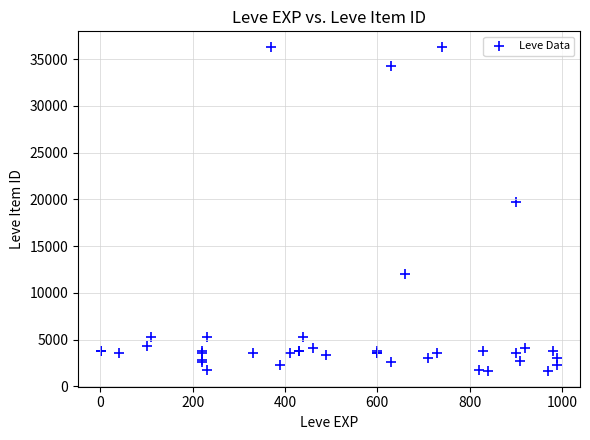

What Y value in the scatter plot is closest to 18967?

19744